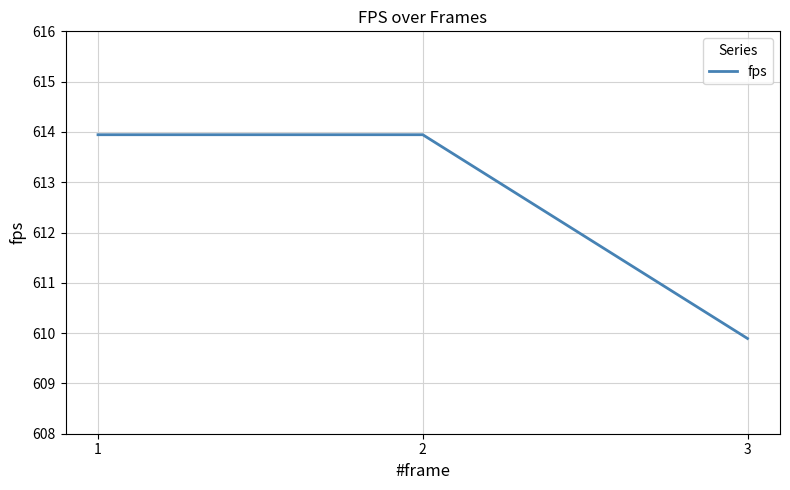

Does the chart have visible grid lines?

Yes